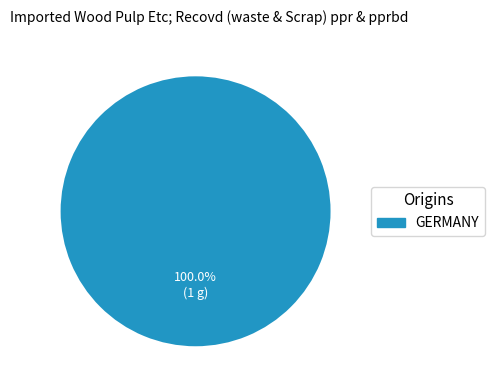

Which slice represents more than half of the pie?

GERMANY